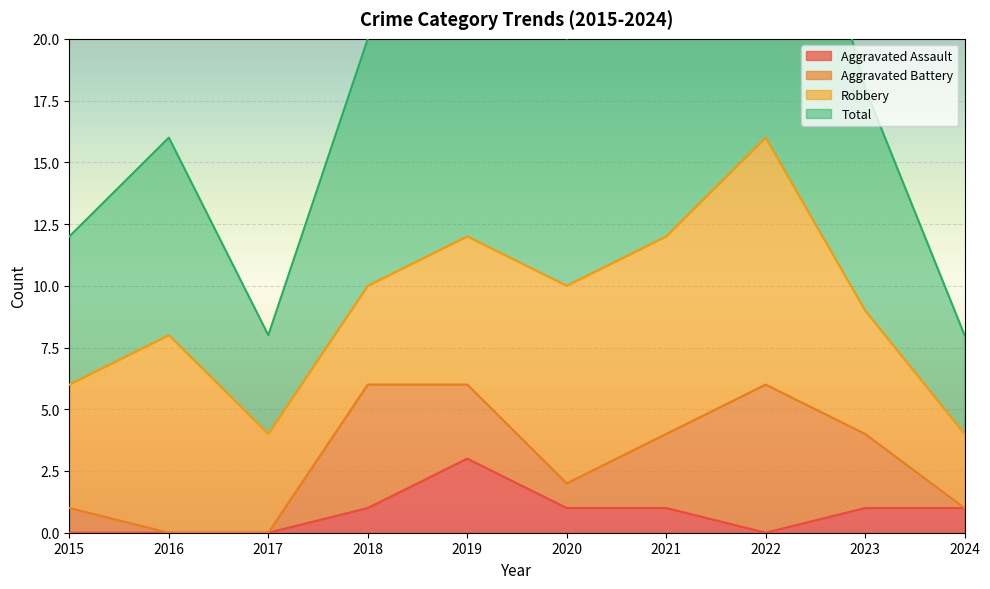

What is the spread (max minus min) of values at 2021?

23